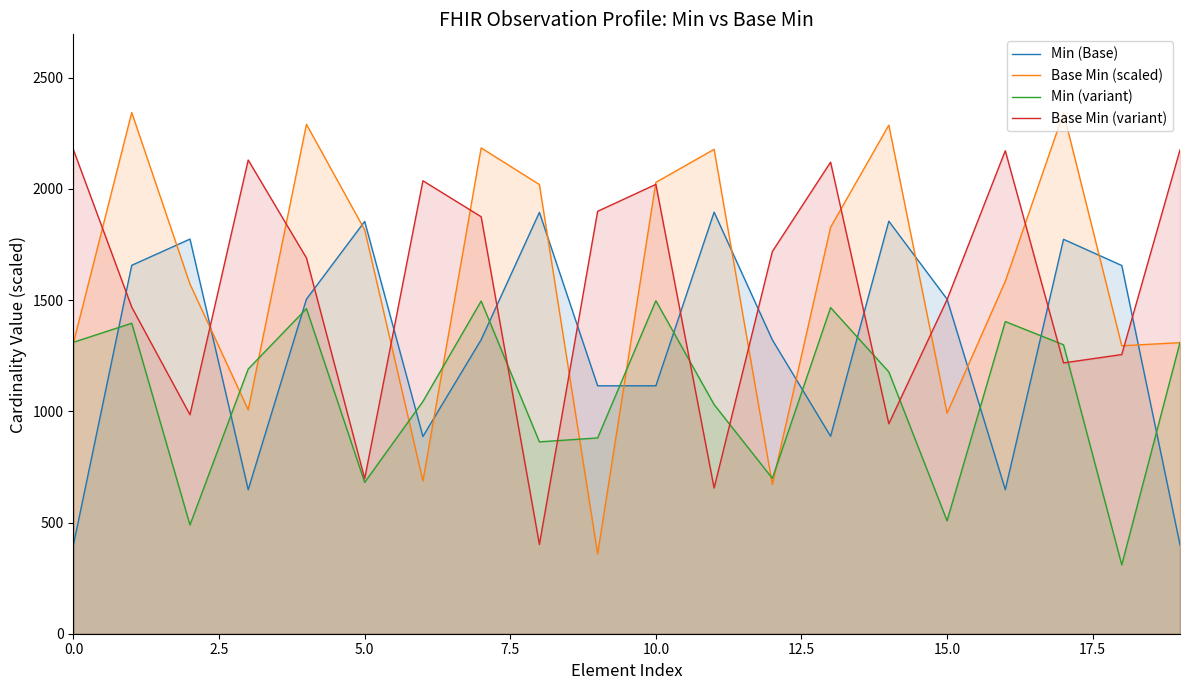

What is the average value of the Min (variant) series?

1075.7